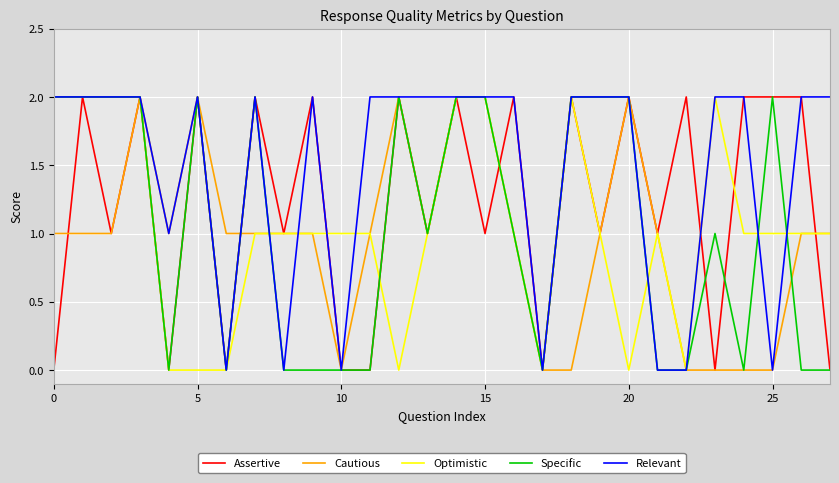

Which series has the largest total across all categories?

Relevant